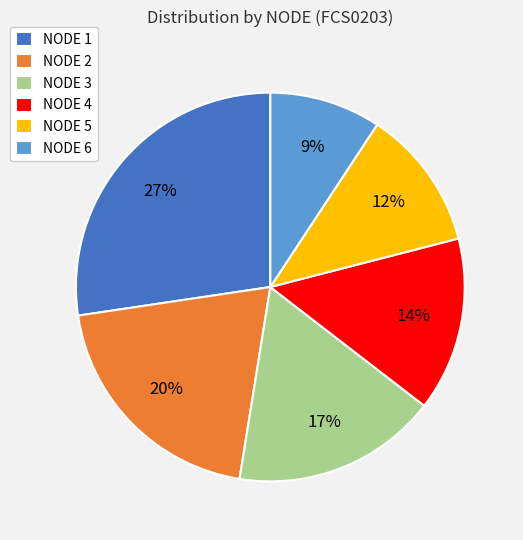

What percentage is the NODE 2 slice, to the nearest percent?

20%